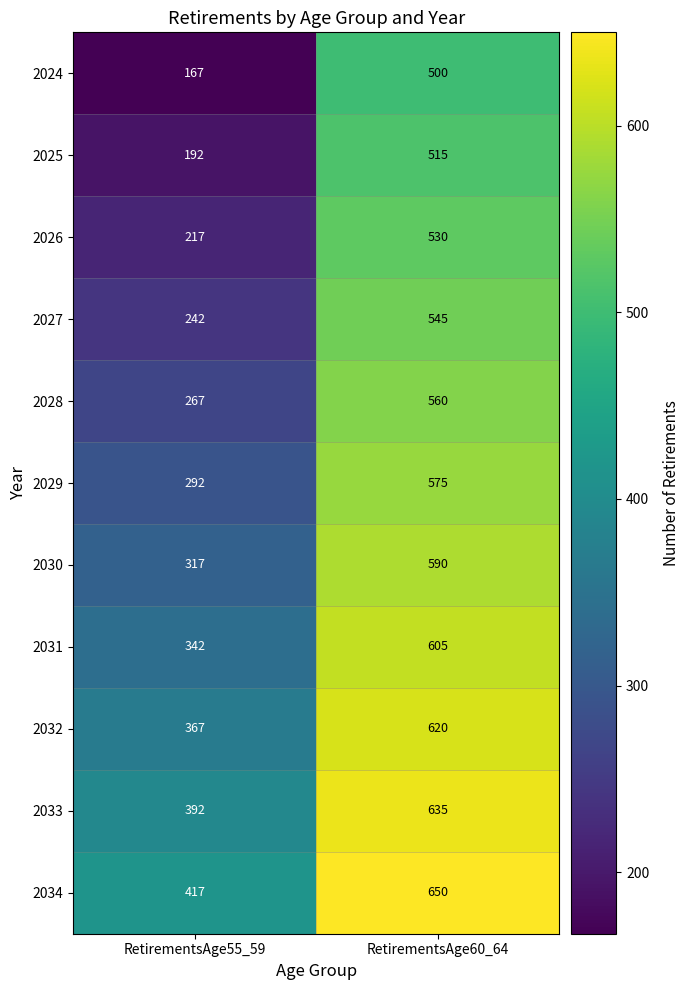

Rank the series at RetirementsAge55_59 from lowest to highest value.

2024, 2025, 2026, 2027, 2028, 2029, 2030, 2031, 2032, 2033, 2034